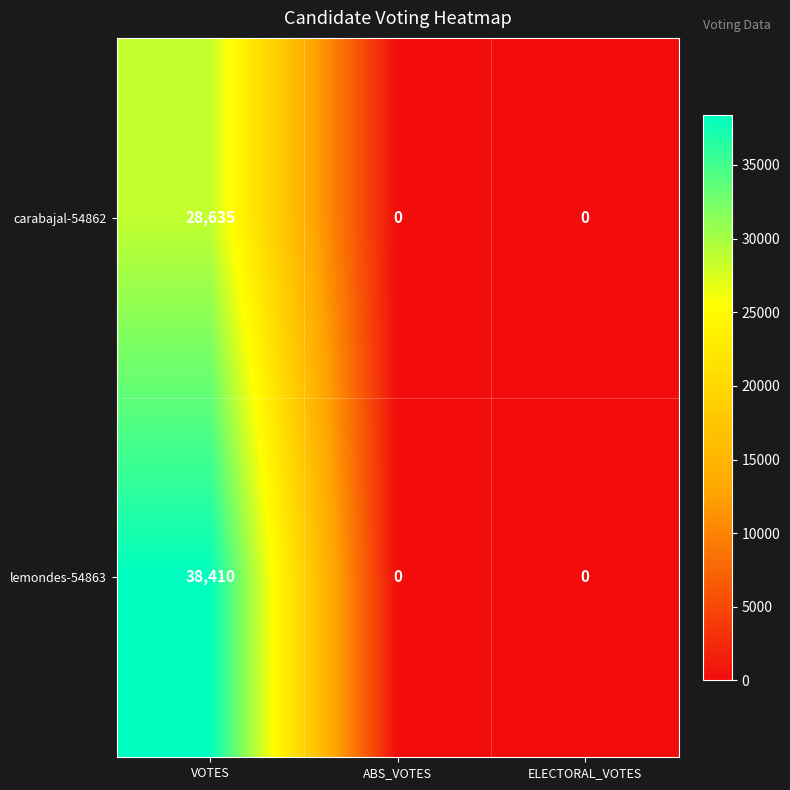

What is the total value across all series at VOTES?

67045